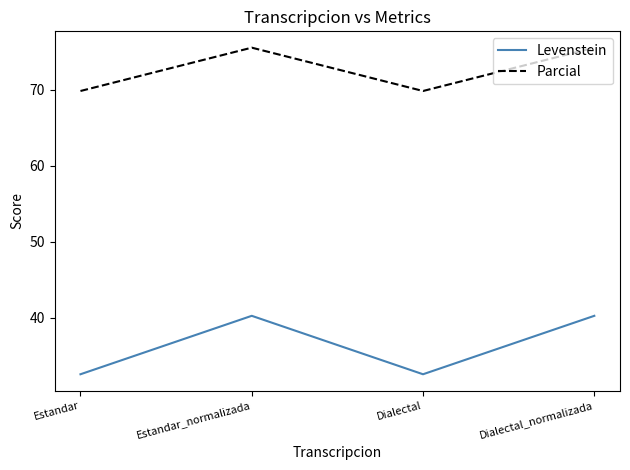

List the series in order of their peak value, lowest first.

Levenstein, Parcial